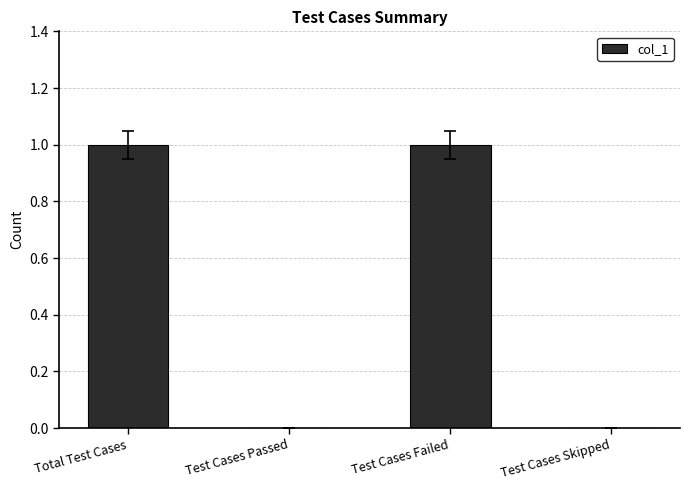

Reading right to left, transcribe all the data shown in this chart.

0	1	0	1